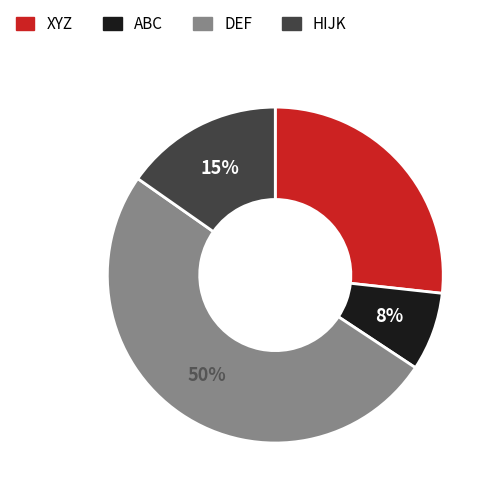

What is the smallest slice in the pie chart?

ABC